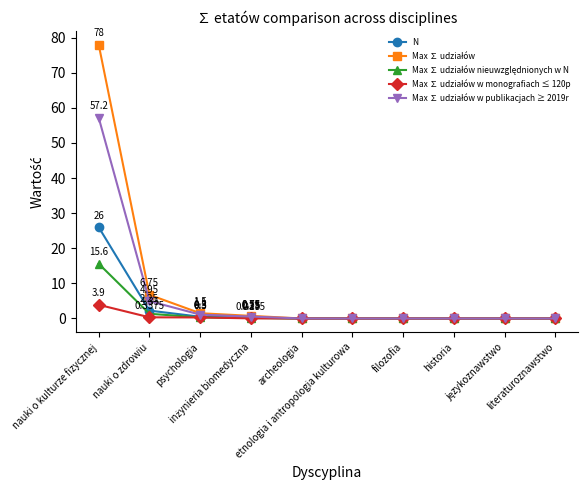

How many categories are shown in the chart?

10